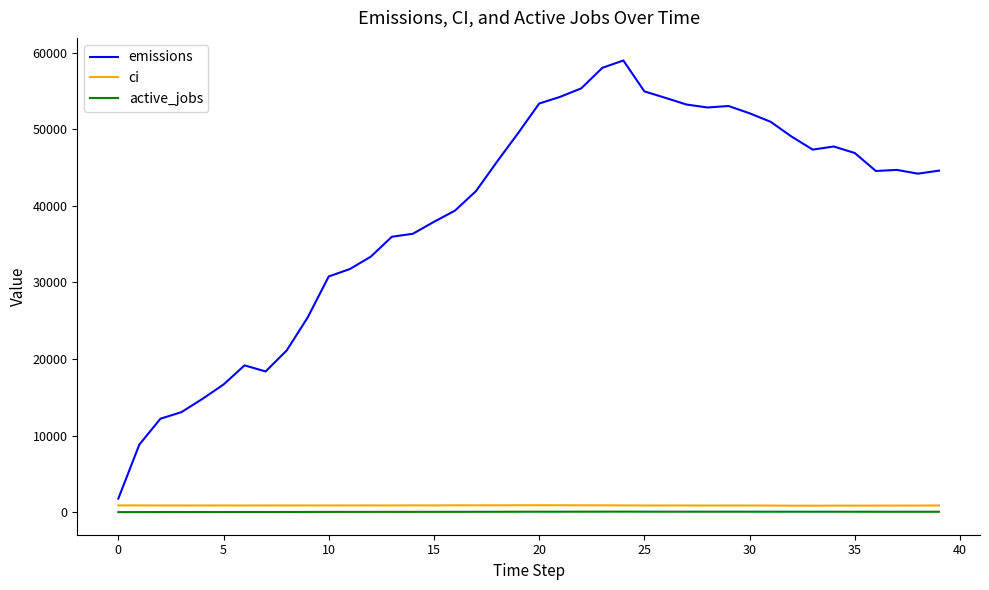

Which series has the widest spread of values?

emissions